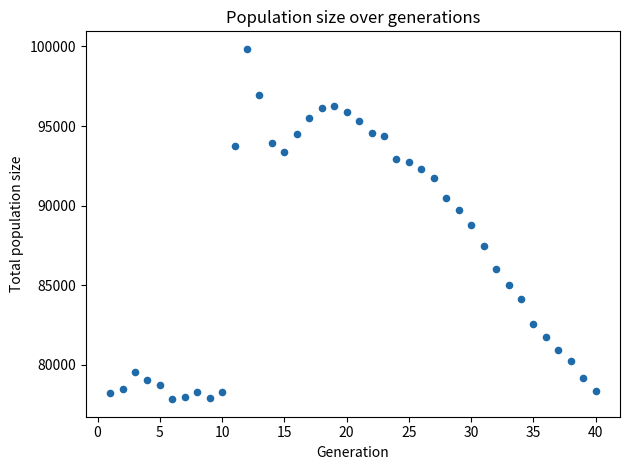

What is the range of Y values (max minus min)?

22020